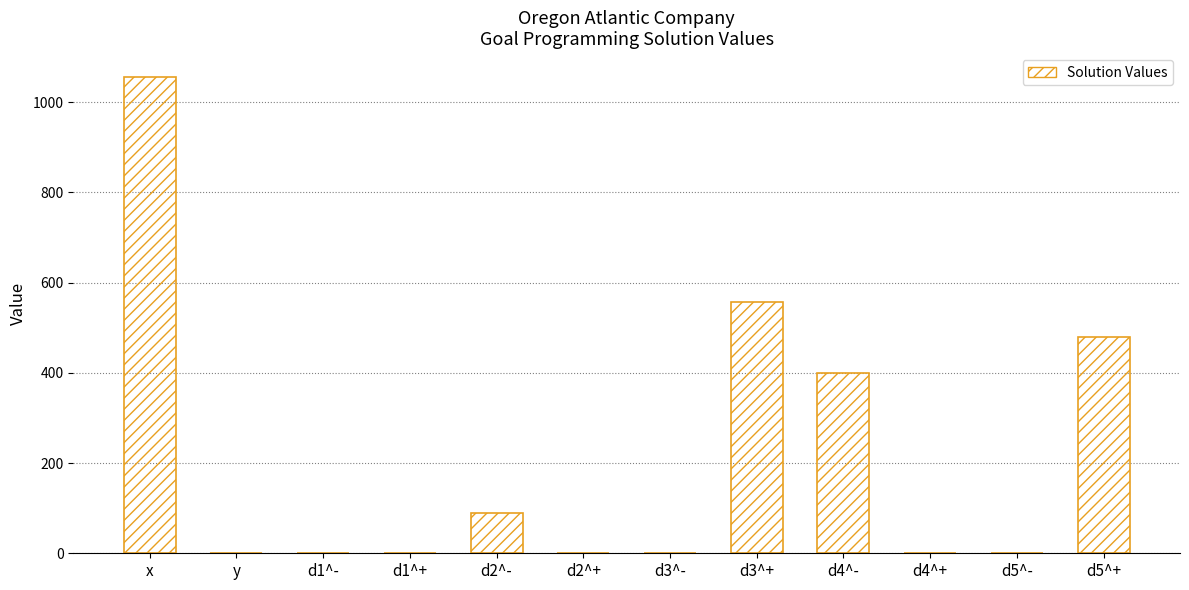

Between d2^- and d1^+, which is larger?

d2^-